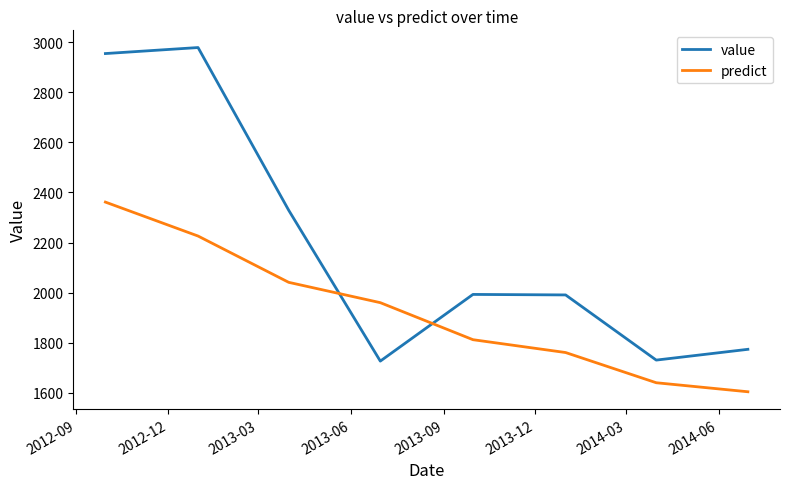

Rank the series by their average value, from highest to lowest.

value, predict